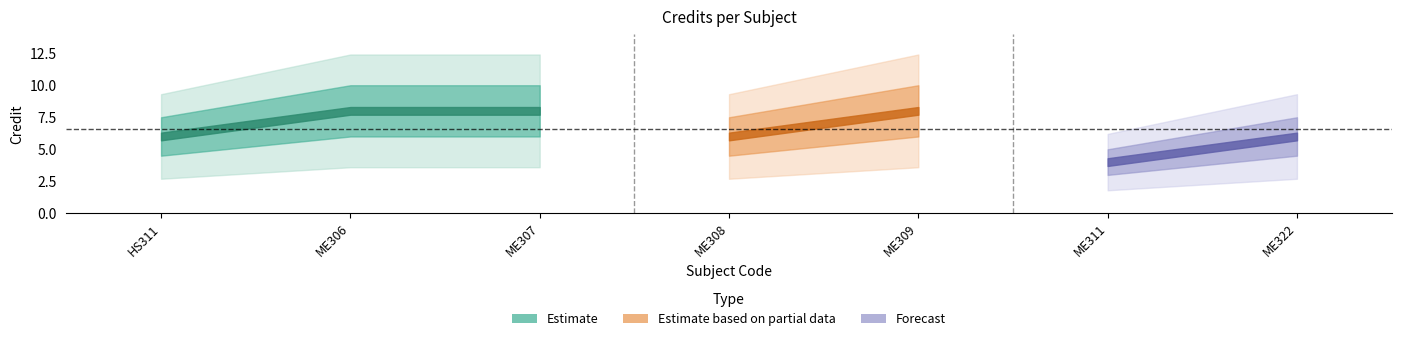

What is the change in value from ME307 to ME311?

-4